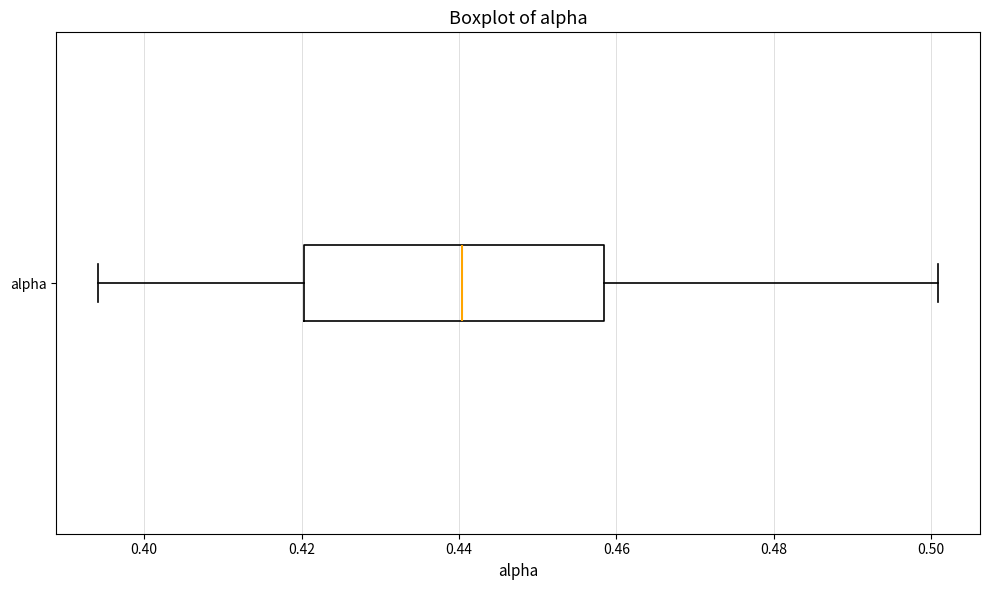

Read this box plot against the x-axis: the position of the median line, the range covered by the box, and the ends of both whiskers. The values are not printed on the chart, so give them approximately, as read against the axis.

median 0.440, box 0.420 to 0.458, whiskers 0.394 to 0.500